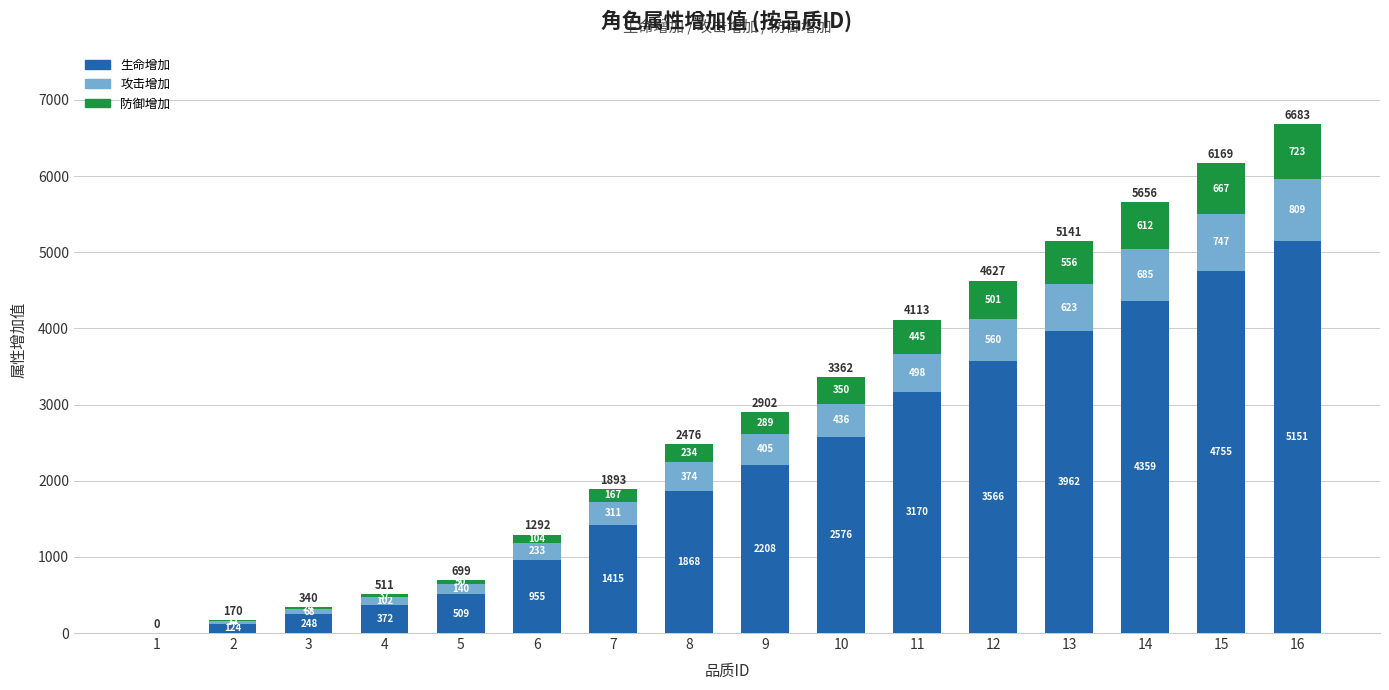

At which category is the sum across all series the highest?

16